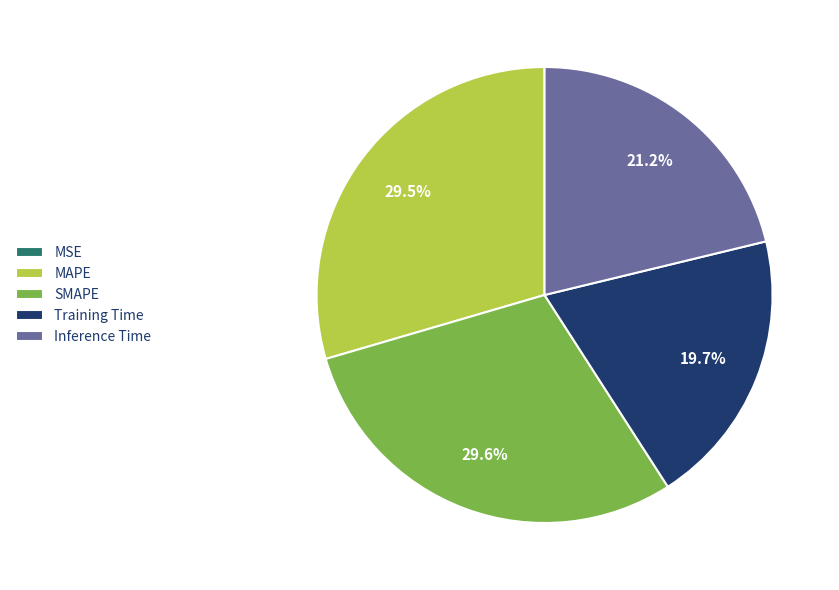

What percentage do Training Time and SMAPE together represent?

49.3%